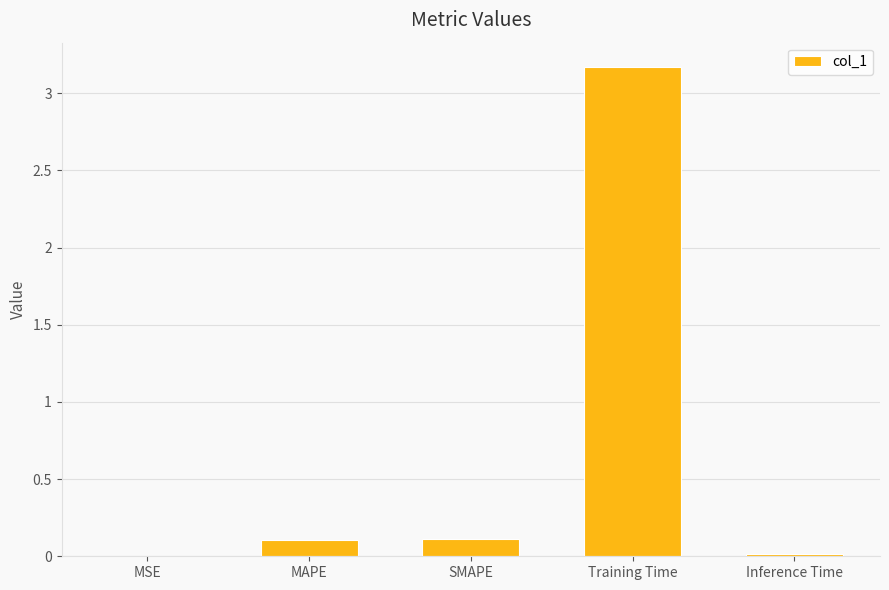

What is the sum of all values?

3.4